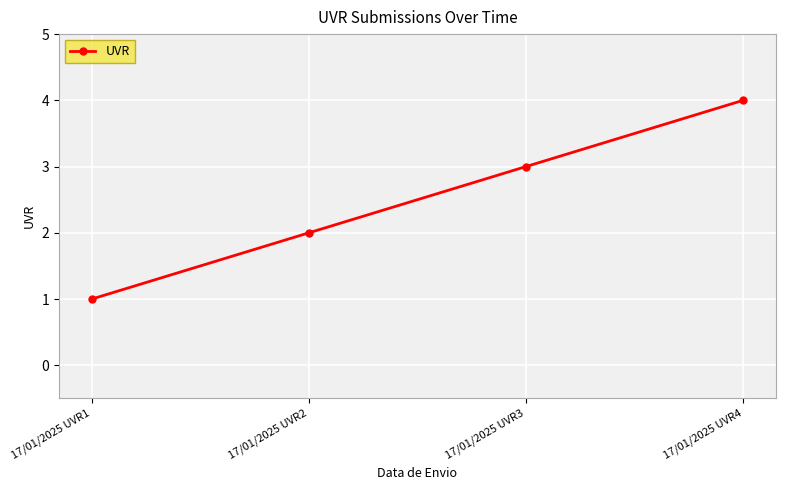

Rank the categories by value from highest to lowest.

17/01/2025 UVR4, 17/01/2025 UVR3, 17/01/2025 UVR2, 17/01/2025 UVR1